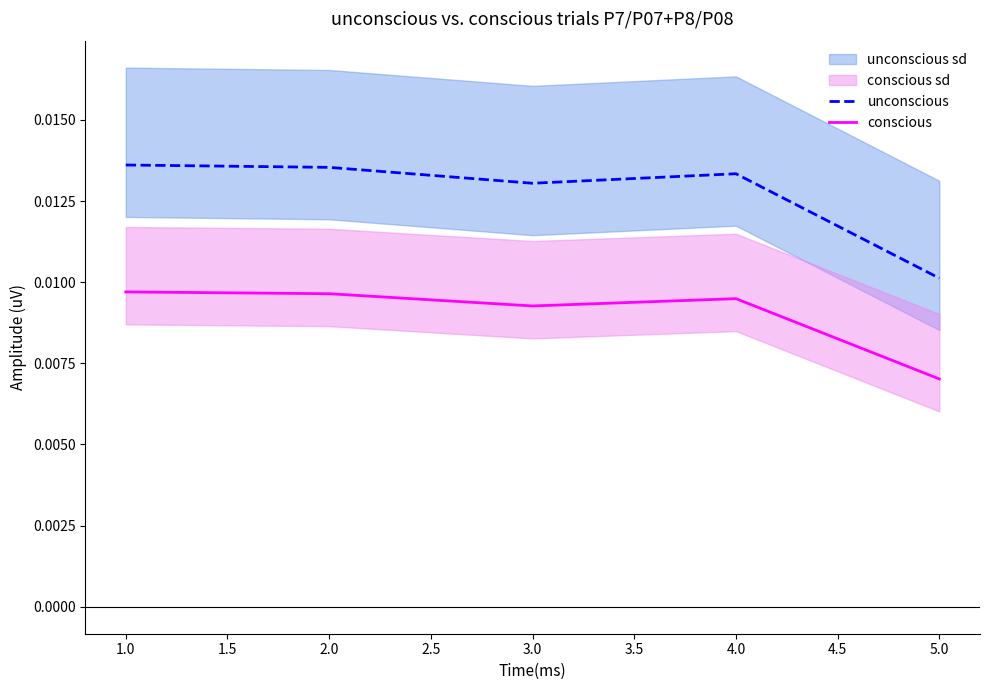

True or false: conscious and unconscious cross at least once.

False